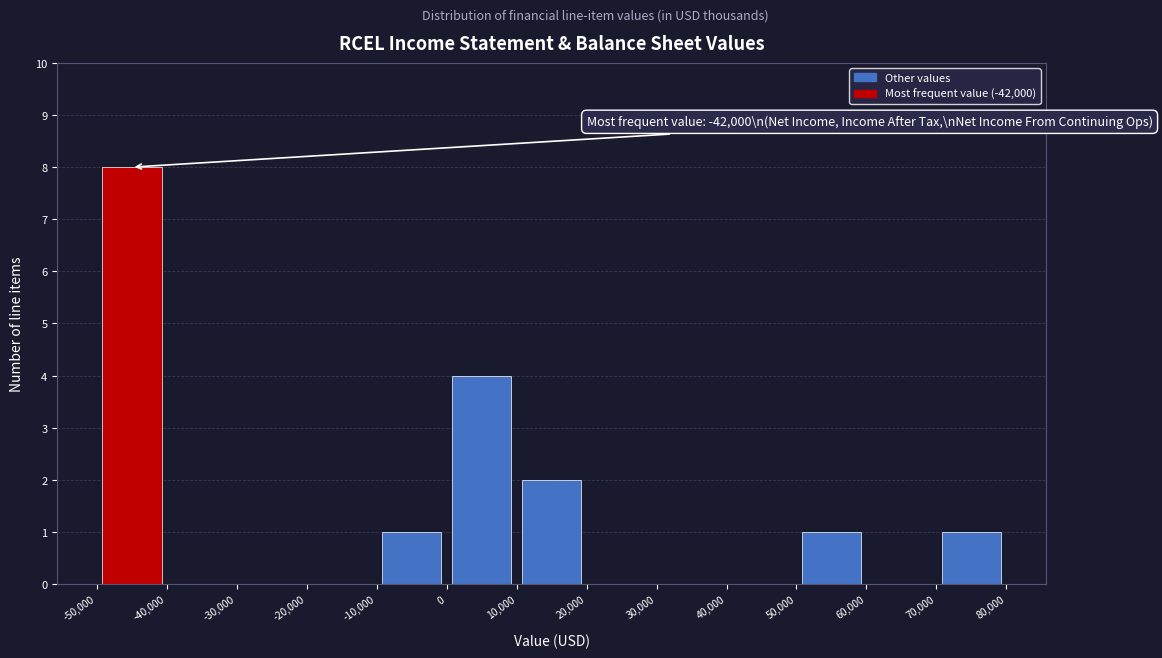

Which range on the x-axis has the tallest bar?

-50,000 to -40,000